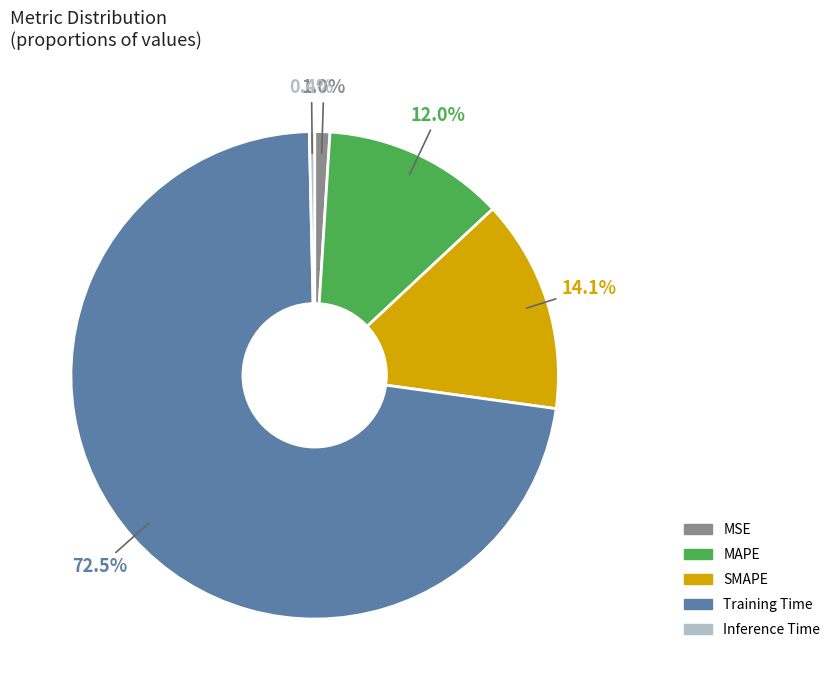

Rank the categories by value from lowest to highest.

Inference Time, MSE, MAPE, SMAPE, Training Time